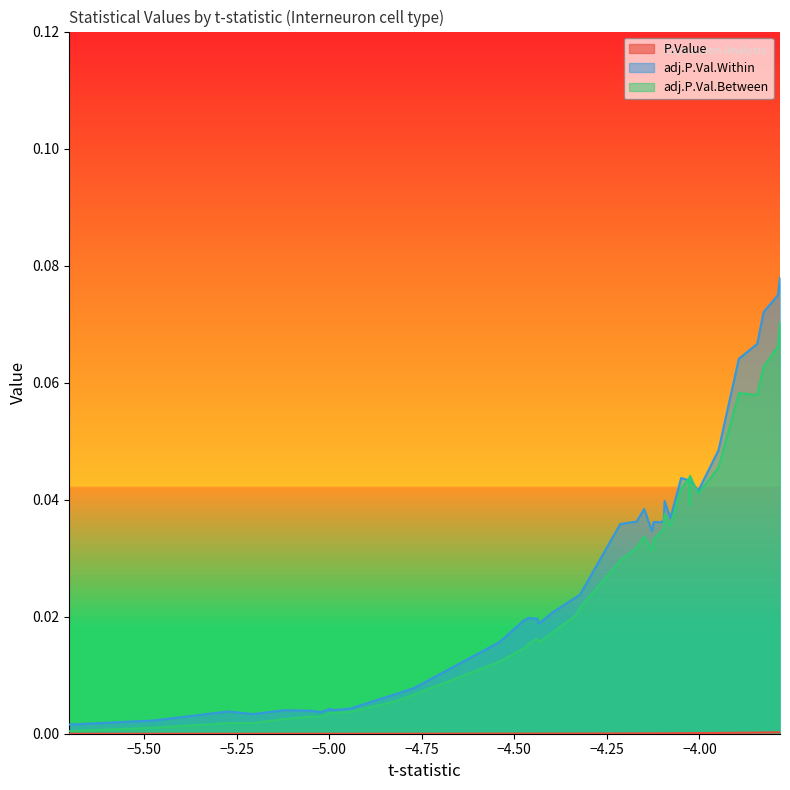

Which series has the widest spread of values?

adj.P.Val.Within